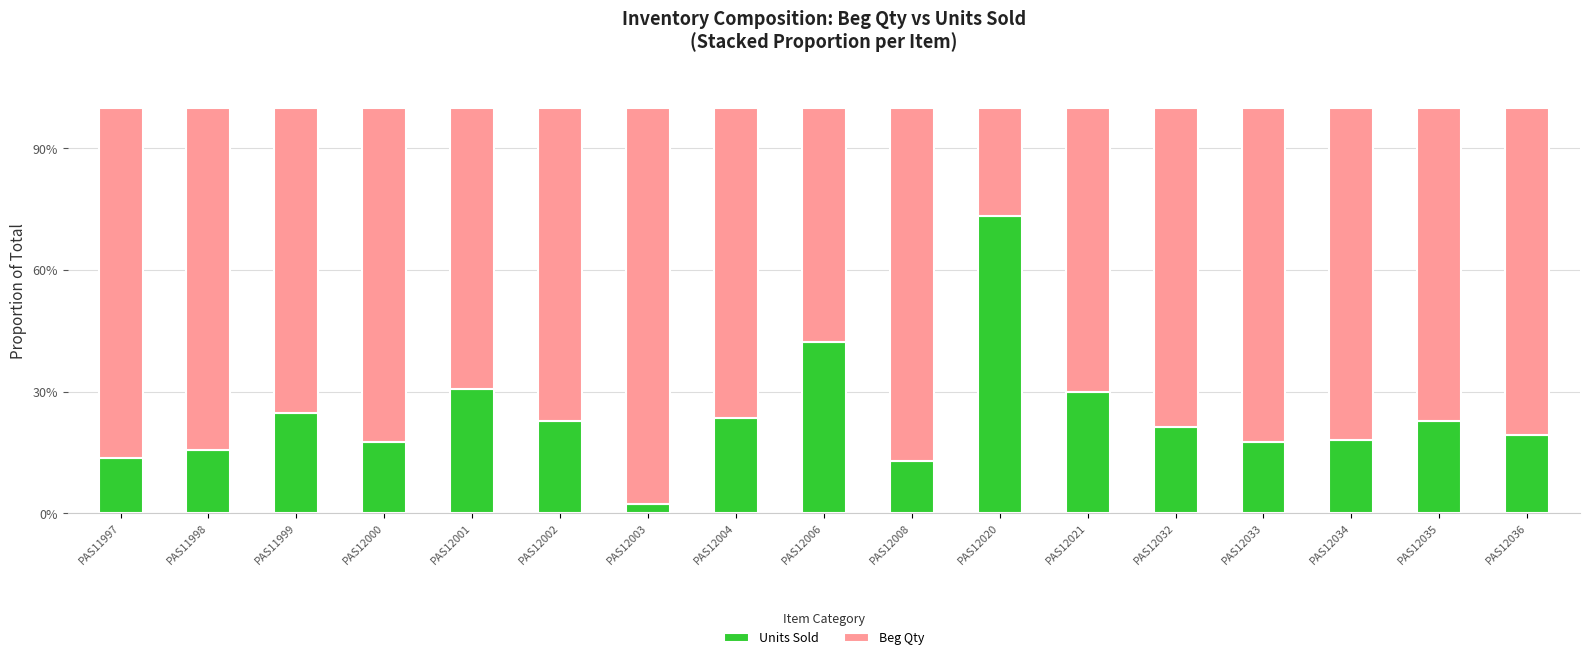

What is the maximum value for Units Sold?

73.3